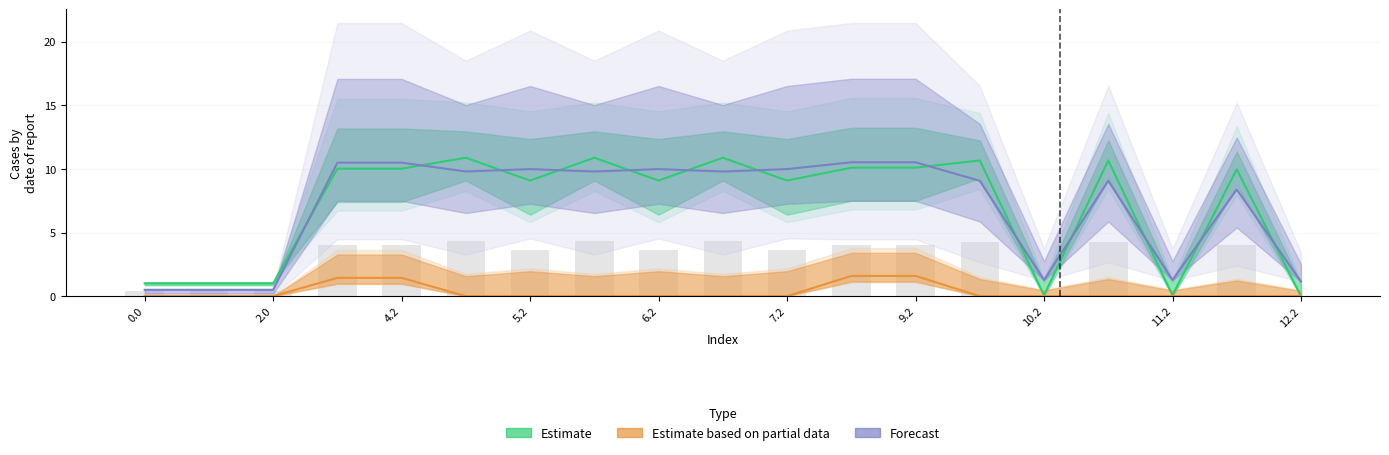

Count the number of data series in this chart.

3